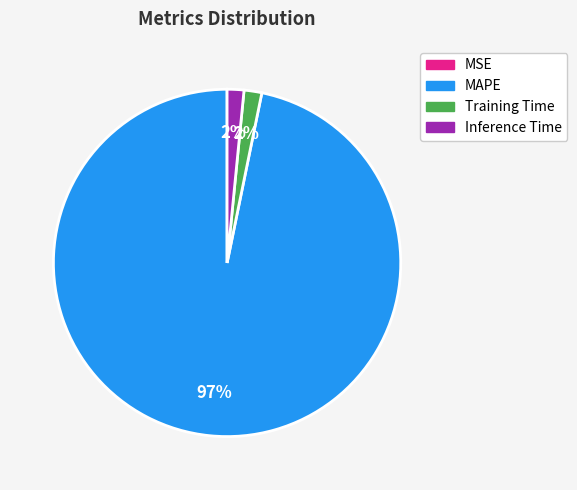

Does any single category account for the majority?

Yes